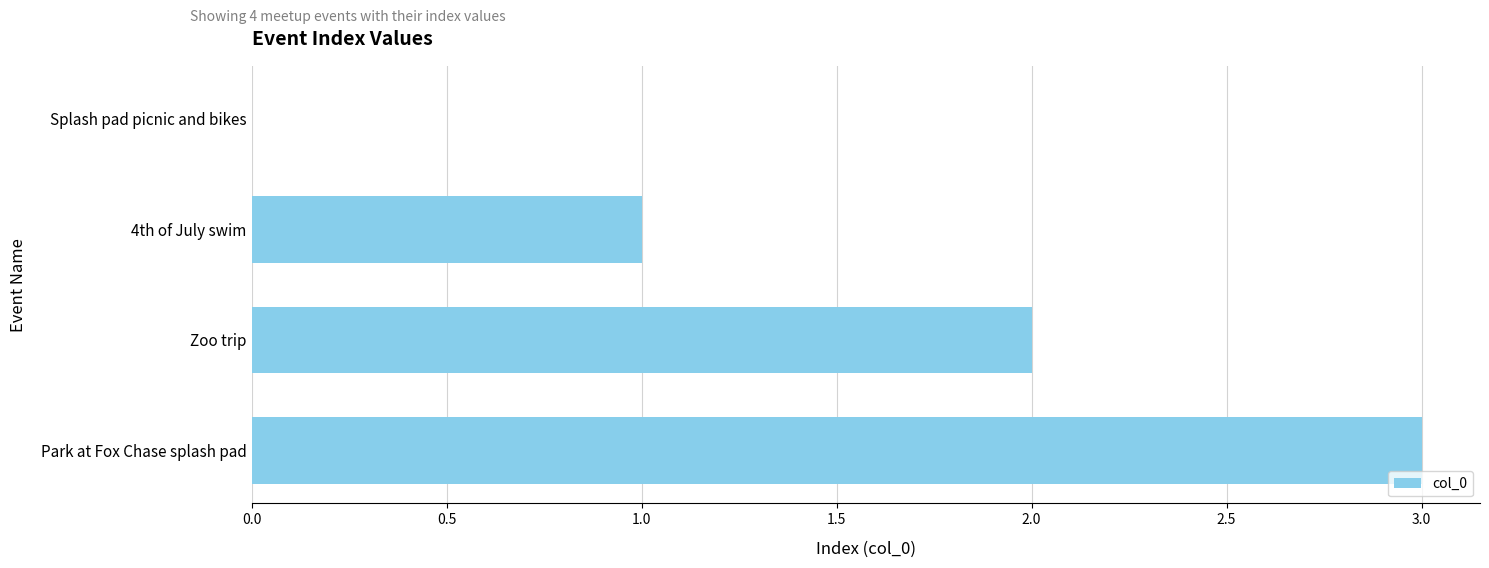

At which category does the chart reach its peak across all series?

Park at Fox Chase splash pad